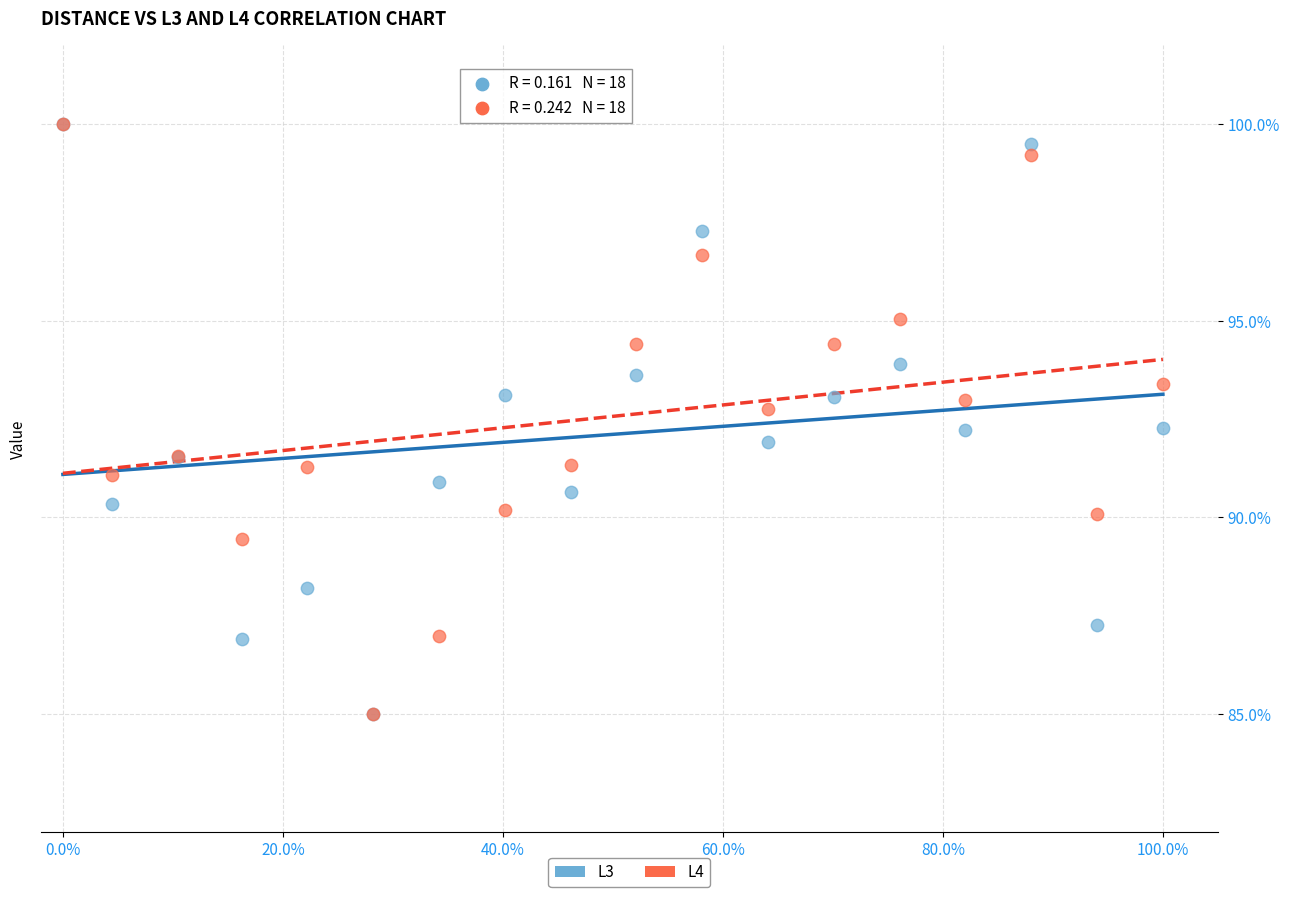

What are all the series names shown in the legend?

L3, L4